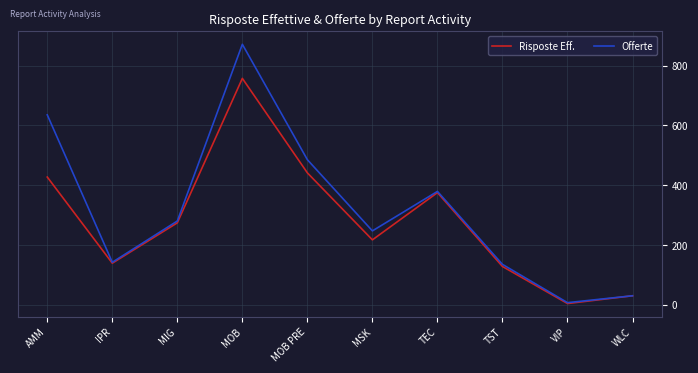

Which label corresponds to the smallest value in the chart?

VIP